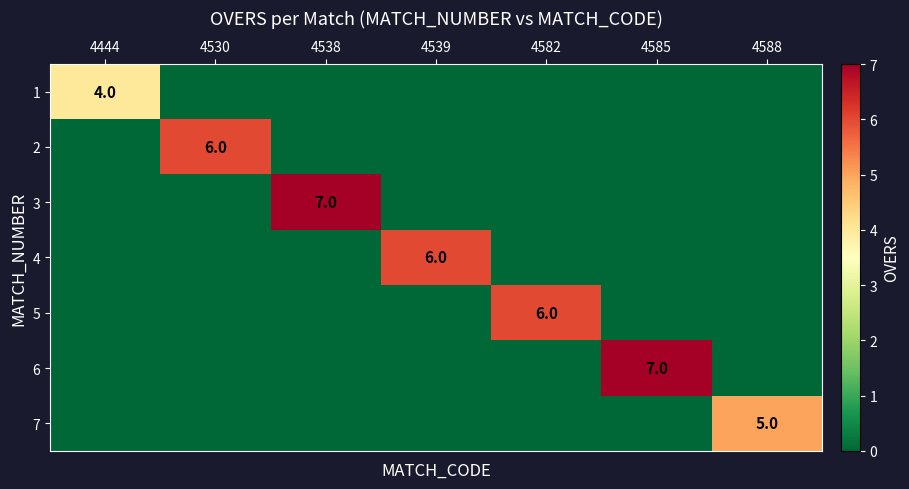

Which has a higher value, 4444 or 4539?

4444